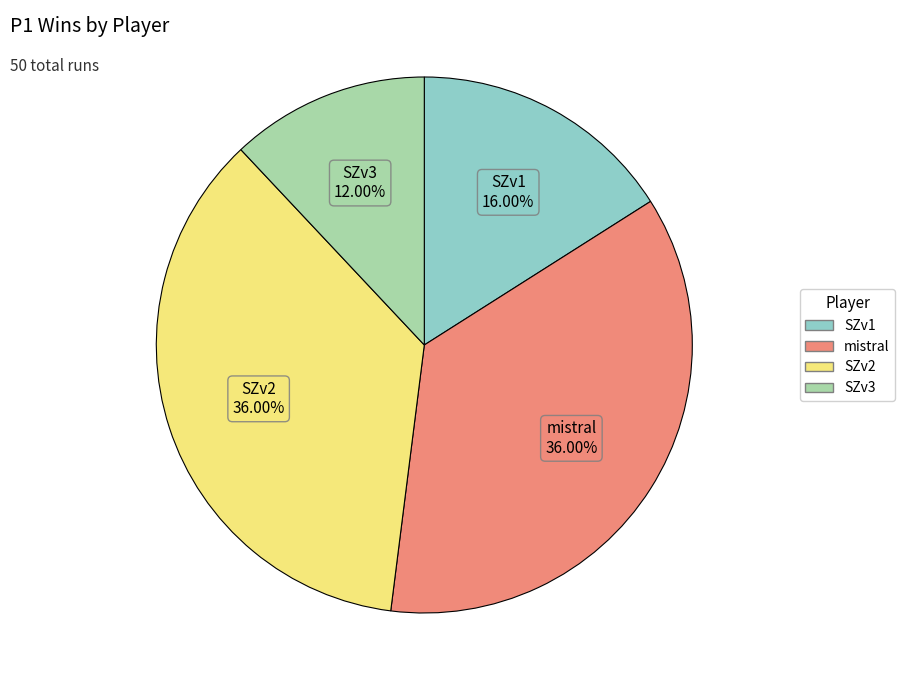

Is there a majority slice in this chart?

No